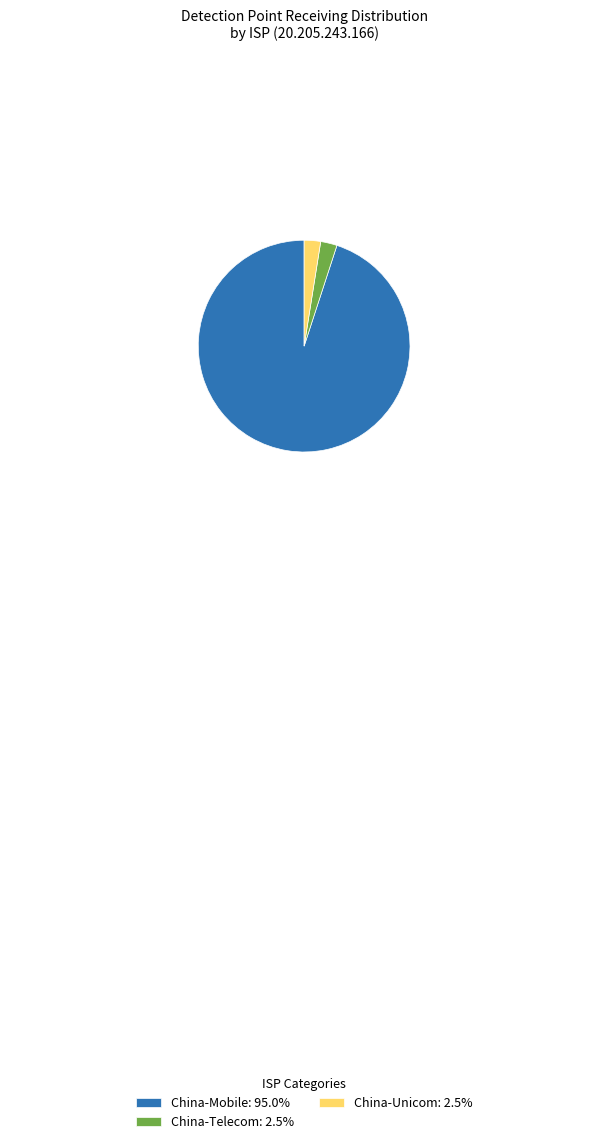

Is the sum of China-Telecom: 2.5% and China-Mobile: 95.0% greater than half?

Yes